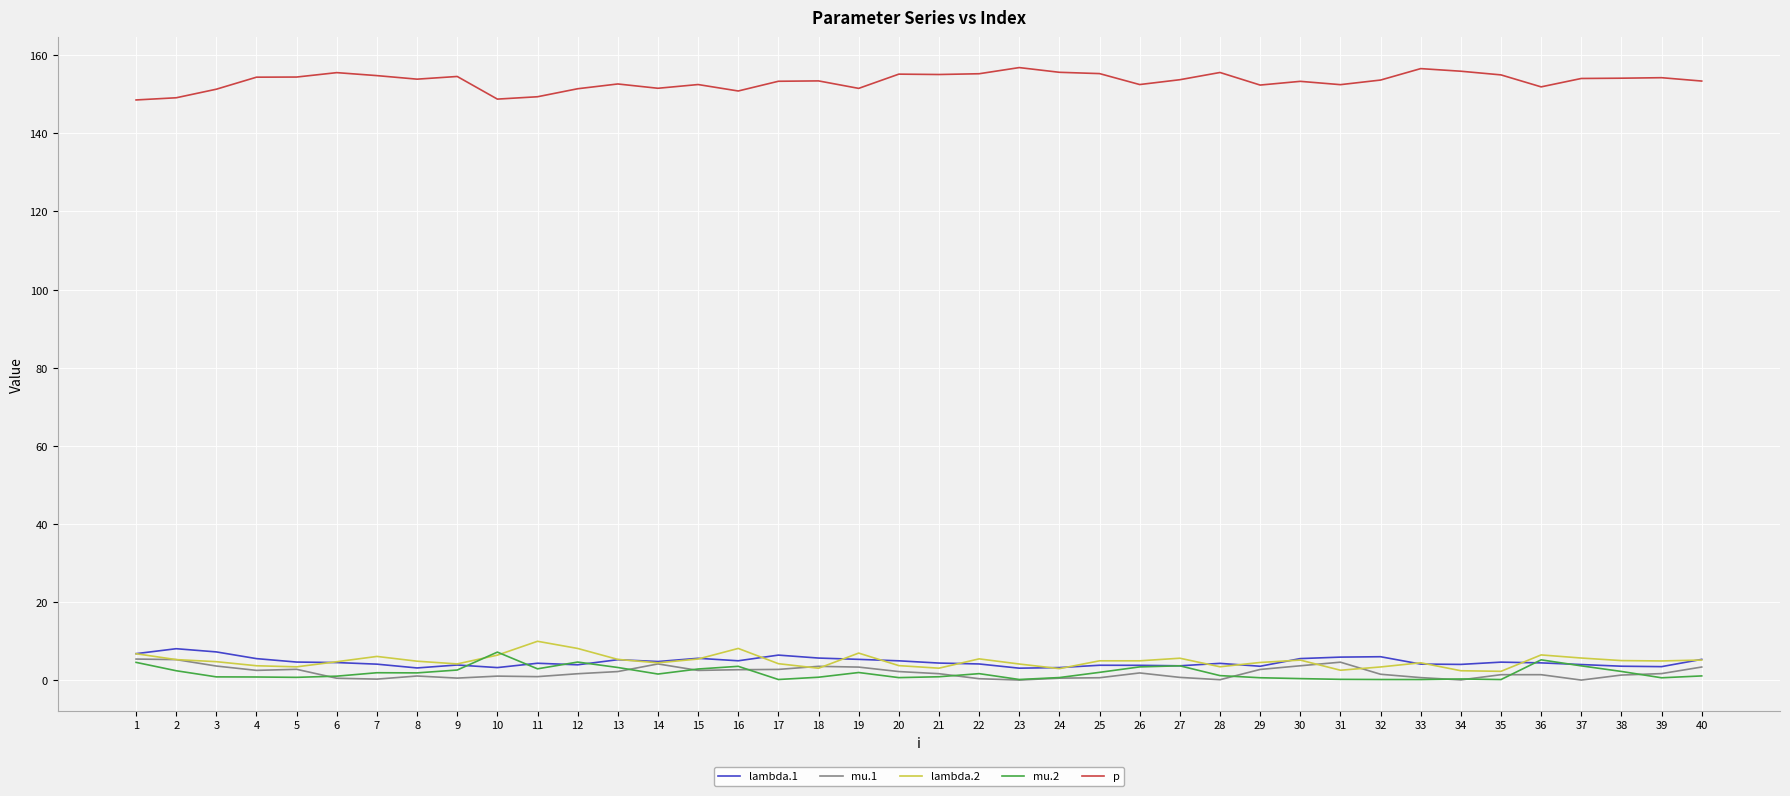

What value does the mu.2 series have at 36?

5.2